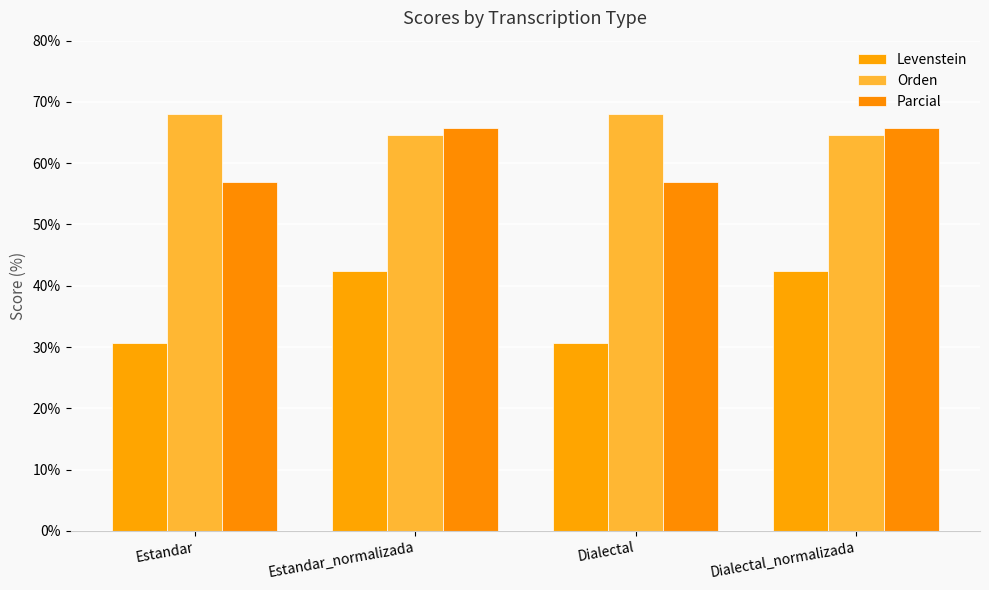

What is the difference between the Parcial values at Estandar and Estandar_normalizada?

8.8